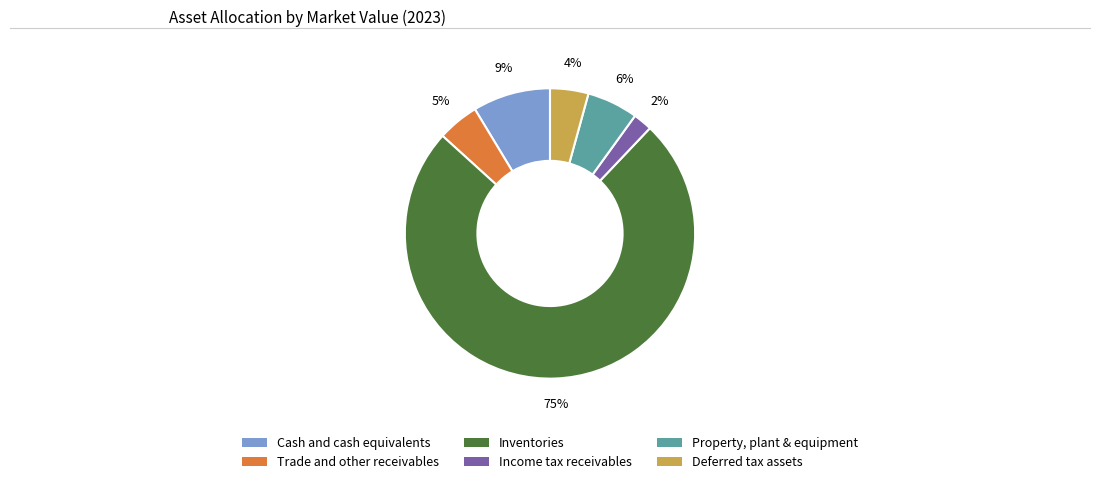

Rank the categories by value from highest to lowest.

Inventories, Cash and cash equivalents, Property, plant & equipment, Trade and other receivables, Deferred tax assets, Income tax receivables